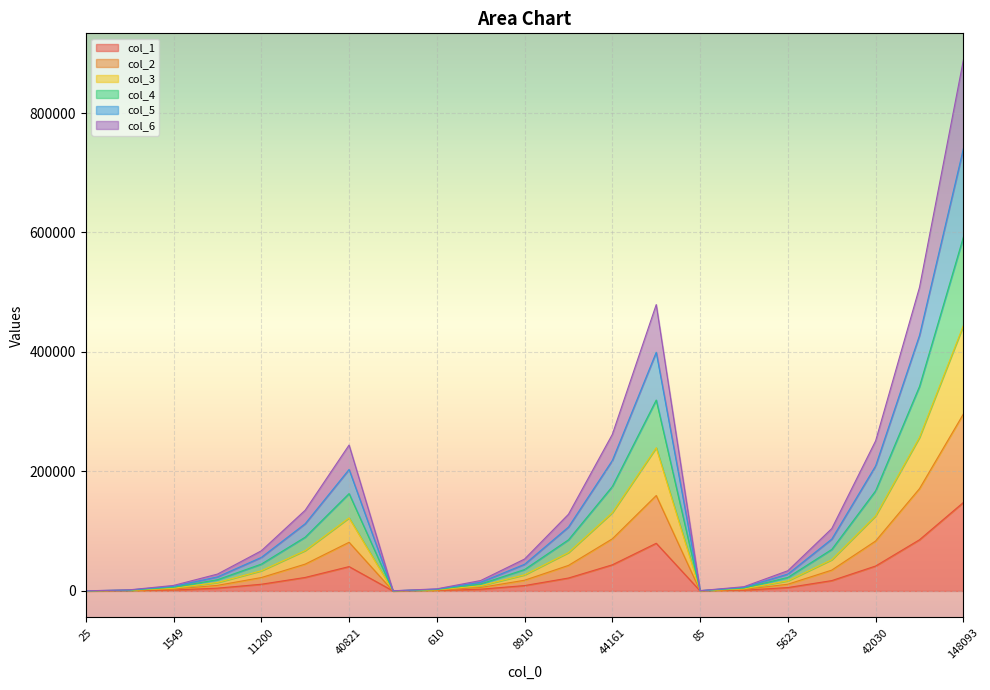

Rank the series at 42030 from lowest to highest value.

col_1, col_2, col_3, col_5, col_4, col_6